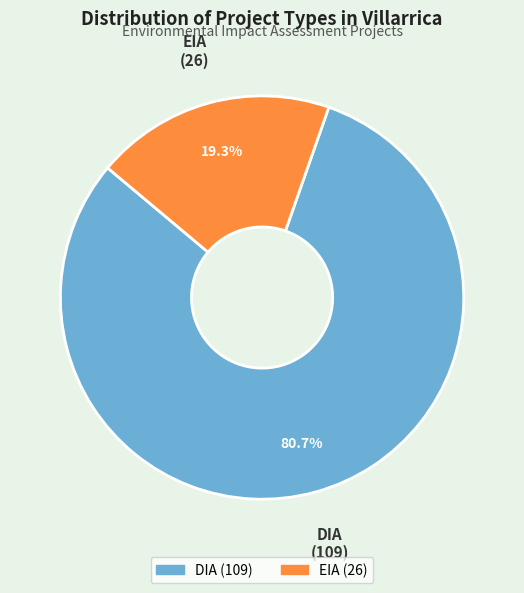

What is the smallest slice in the pie chart?

EIA